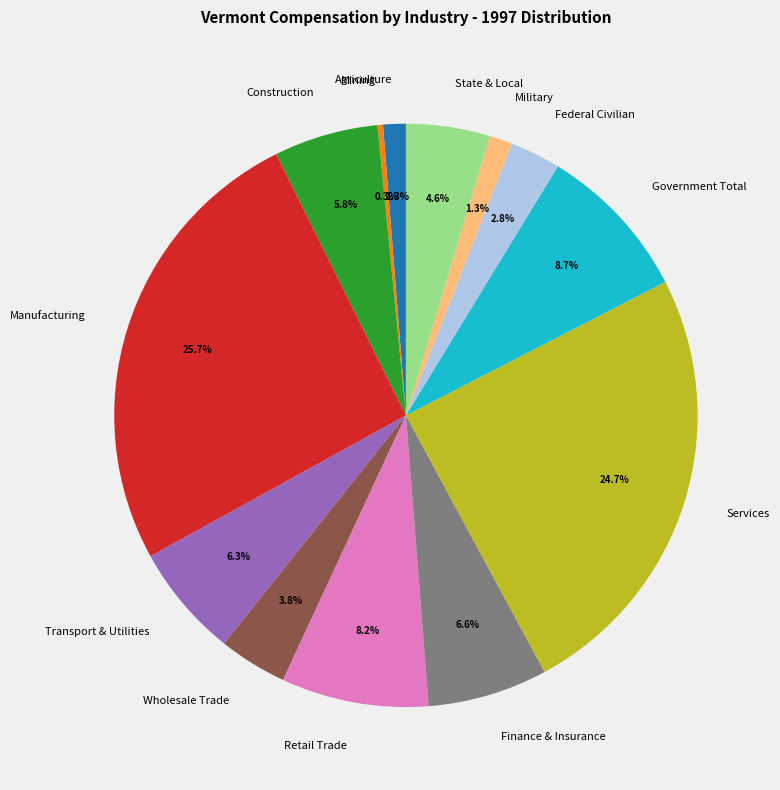

Which has a higher value, Services or State & Local?

Services